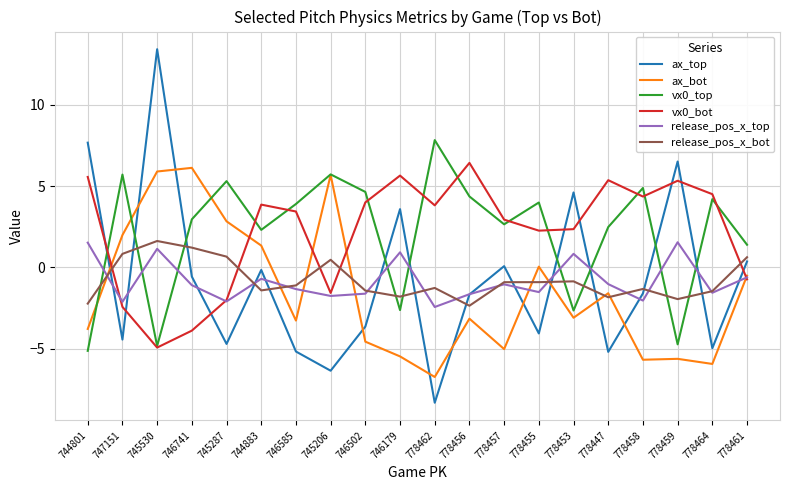

True or false: vx0_top and ax_top cross at least once.

True